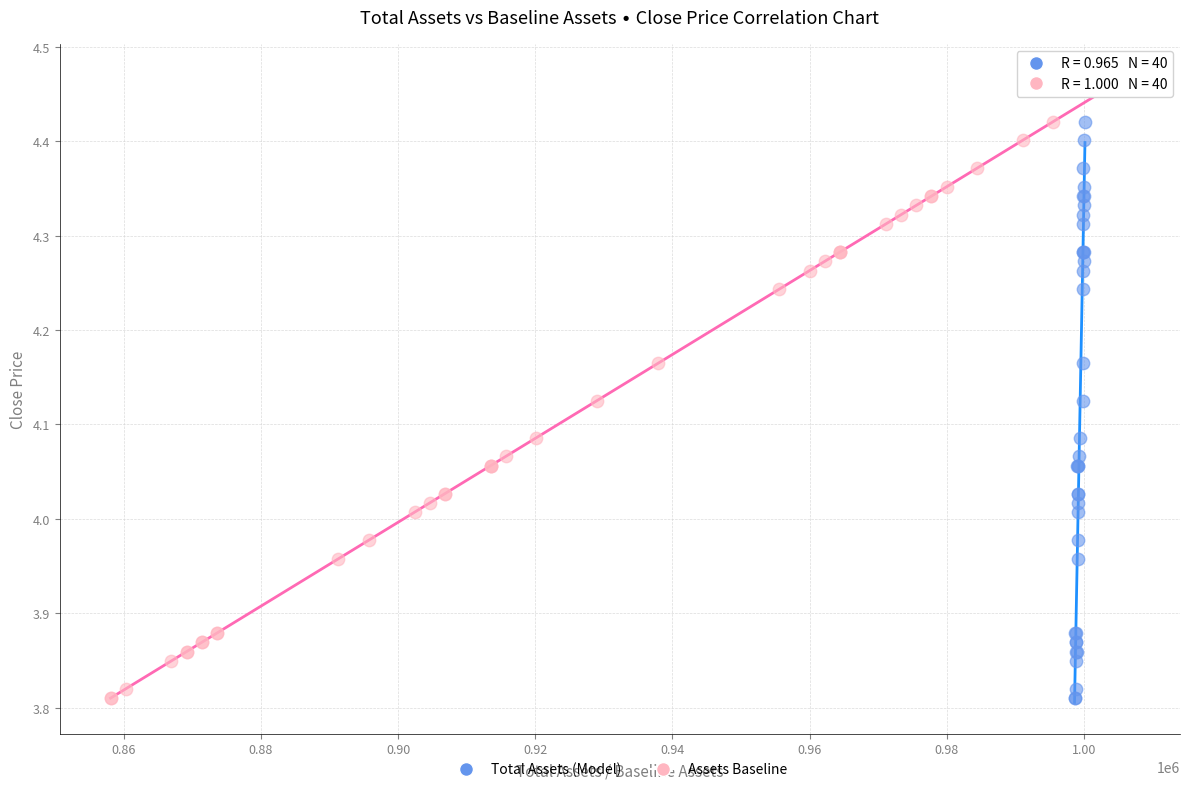

What are all the series names shown in the legend?

Total Assets (Model), Assets Baseline